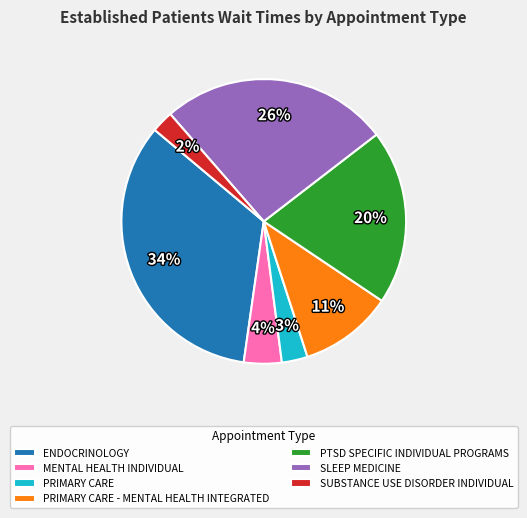

Combined, do PRIMARY CARE and PRIMARY CARE - MENTAL HEALTH INTEGRATED account for over 50%?

No